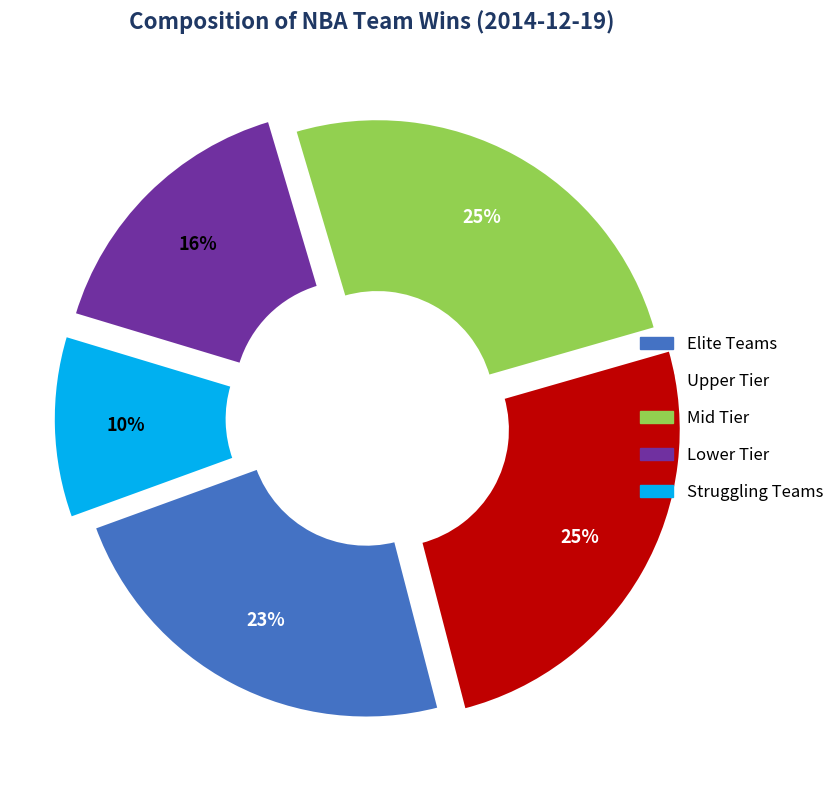

Is there any slice that represents more than half of the pie?

No